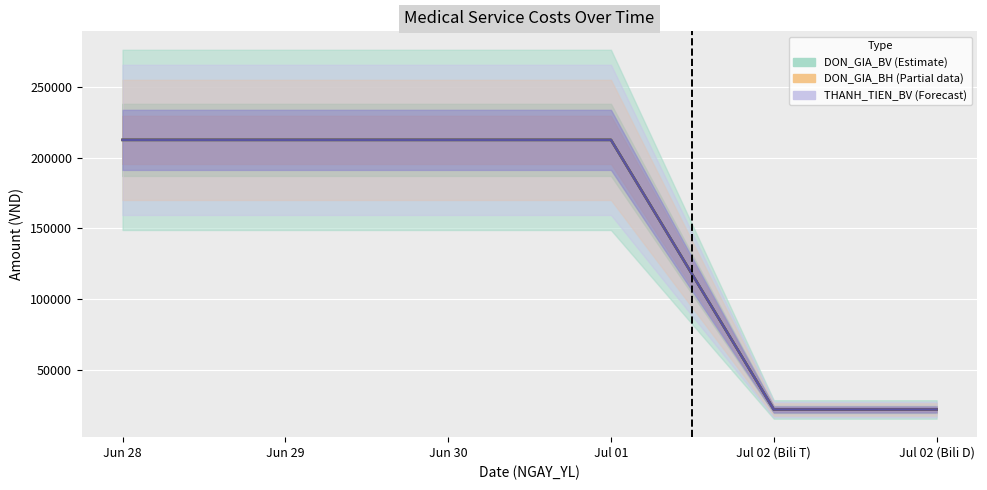

How many data points in DON_GIA_BV are less than 212600?

2